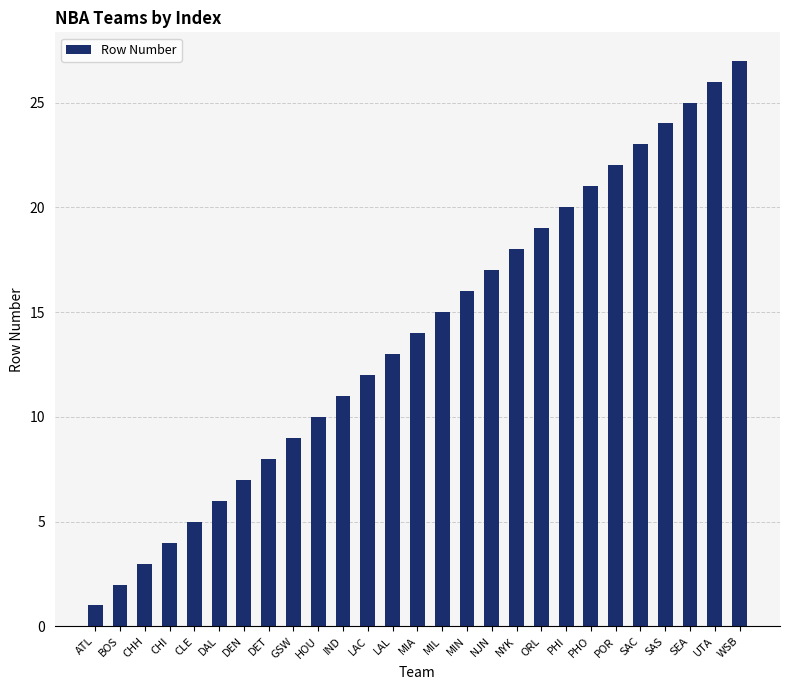

Is it true that the value at LAL is 5?

False